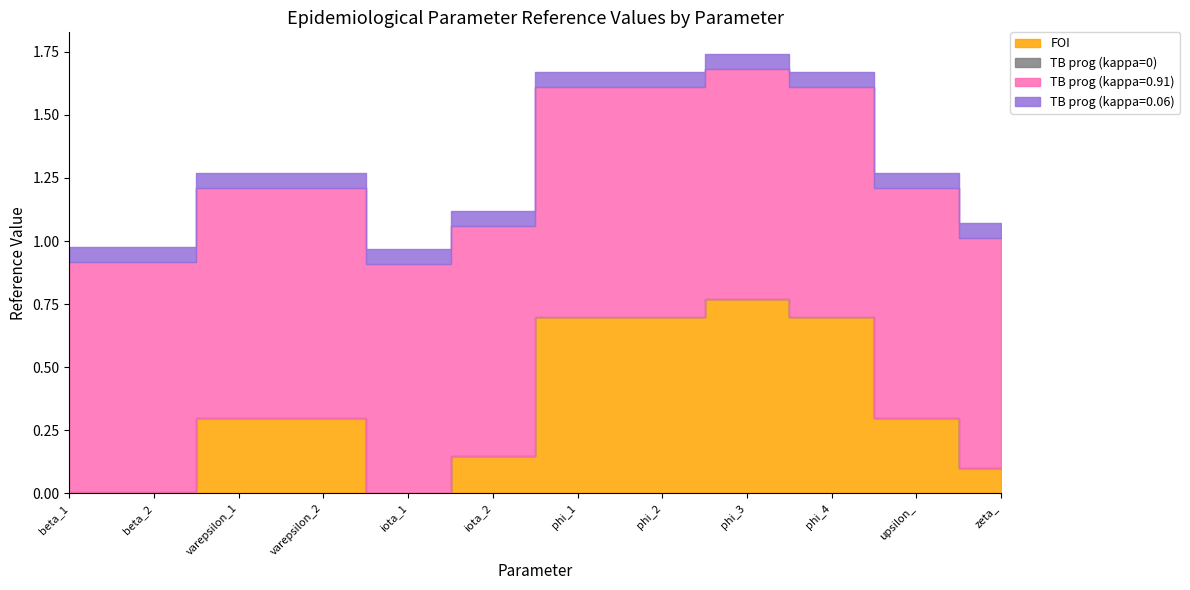

Which category has the highest value in the TB prog (kappa=0.06) series?

beta_1